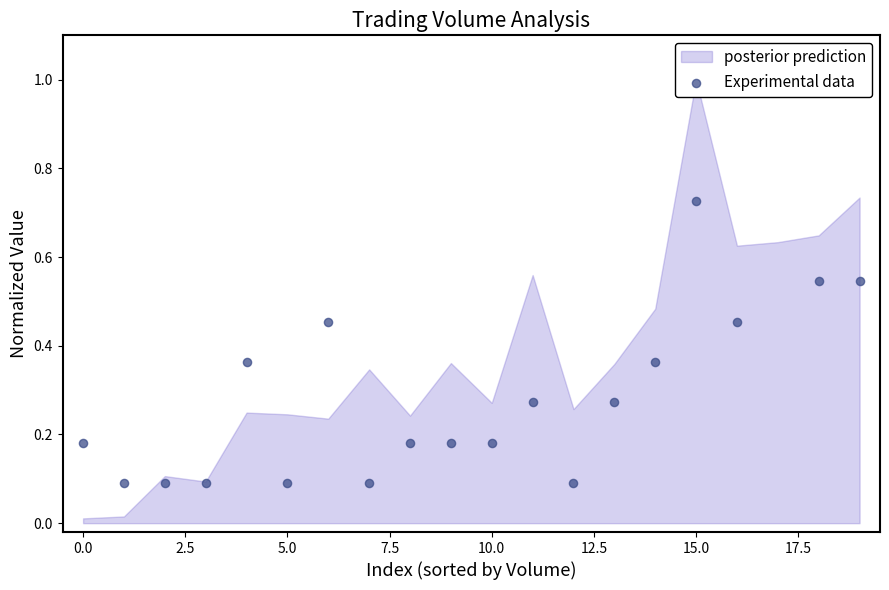

What is the change in value from 13 to 15?

+0.5